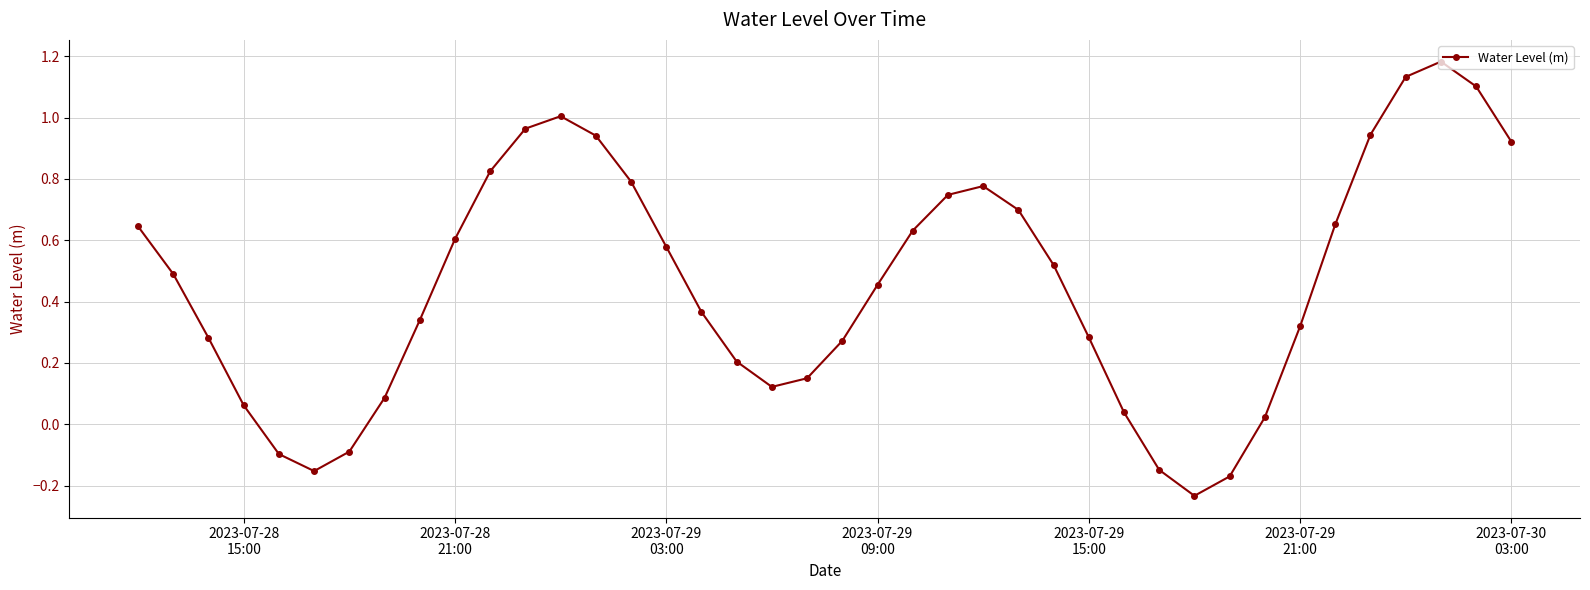

What is the difference between the second highest and minimum values?

1.4